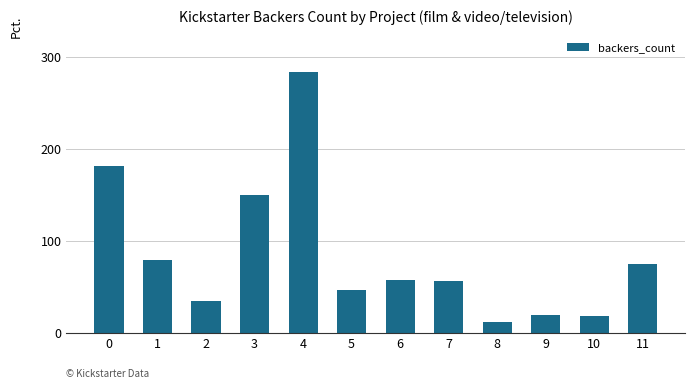

What value does the data have at 10, to the nearest 5?

20